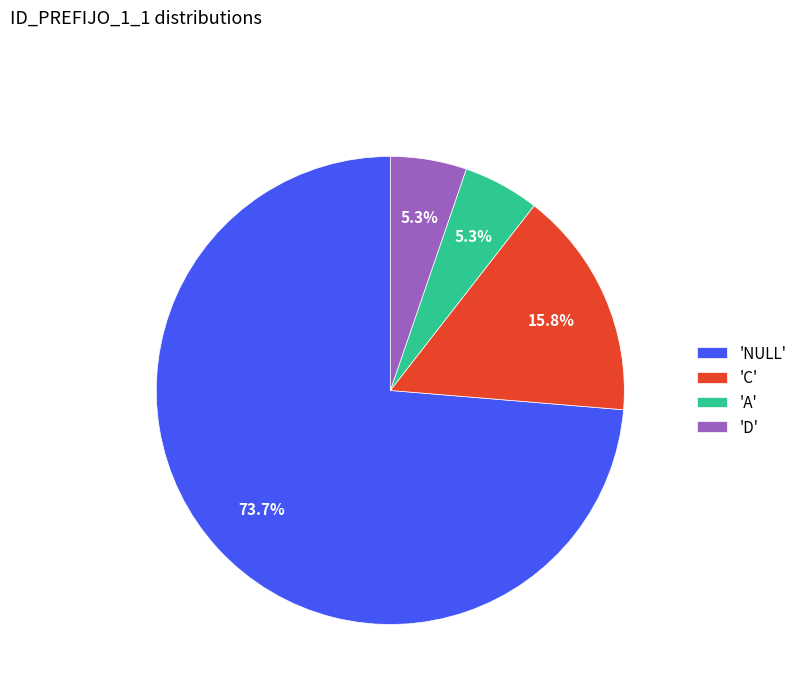

What is the ratio of the value at 'D' to the value at 'A'?

1.0